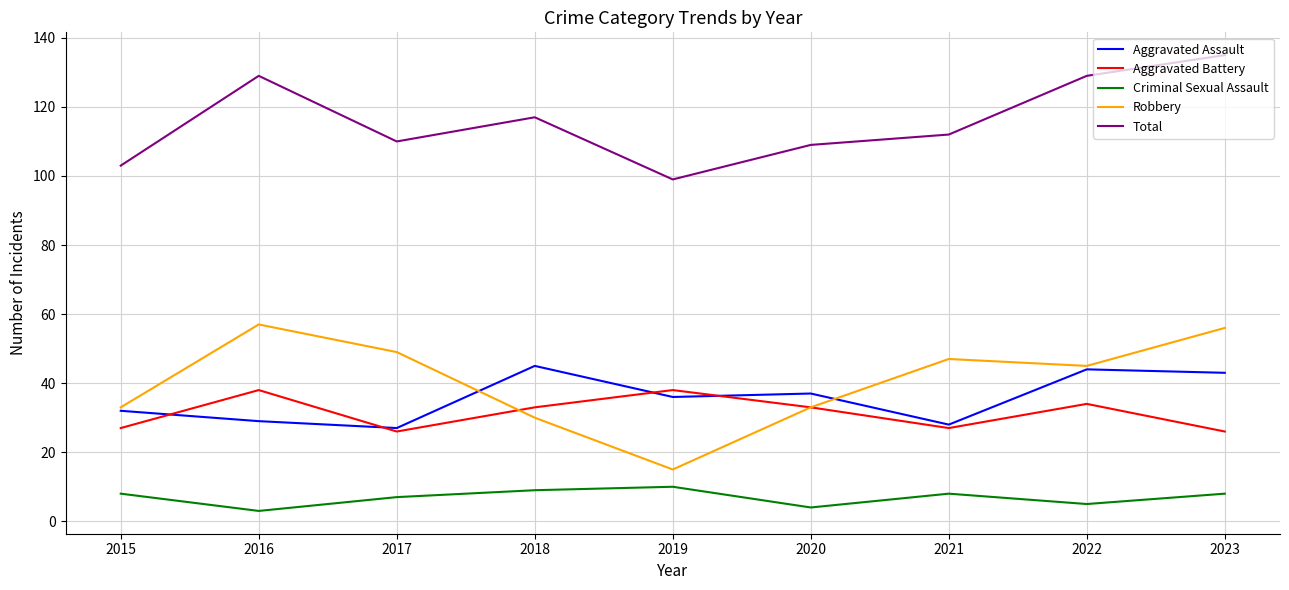

How many distinct data groups are displayed?

5